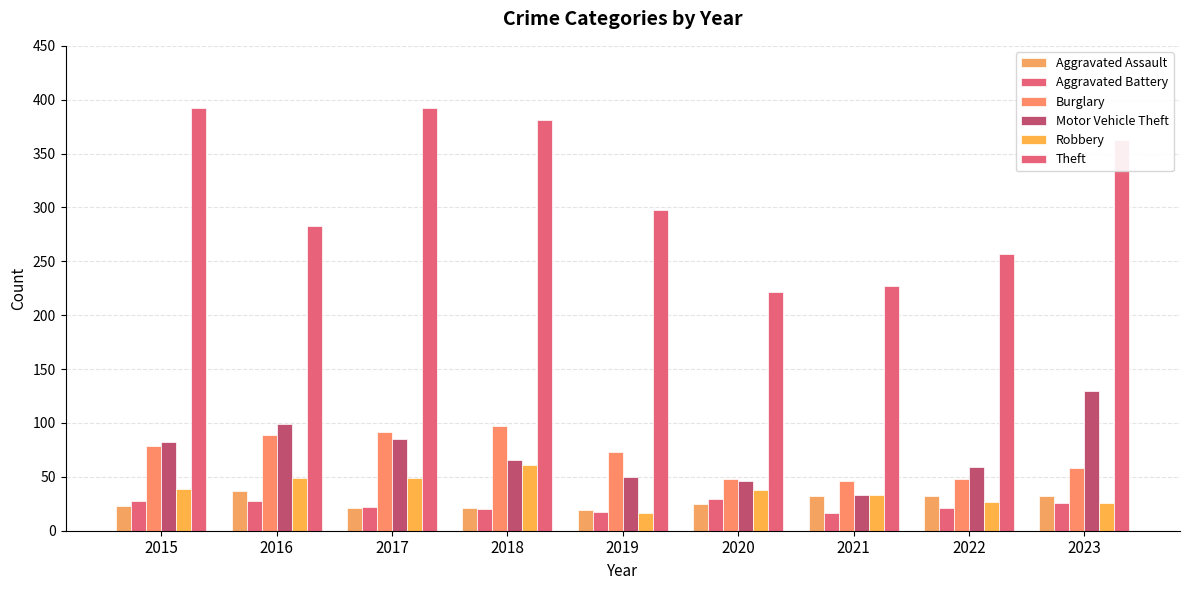

At how many categories does at least one series exceed 242?

7